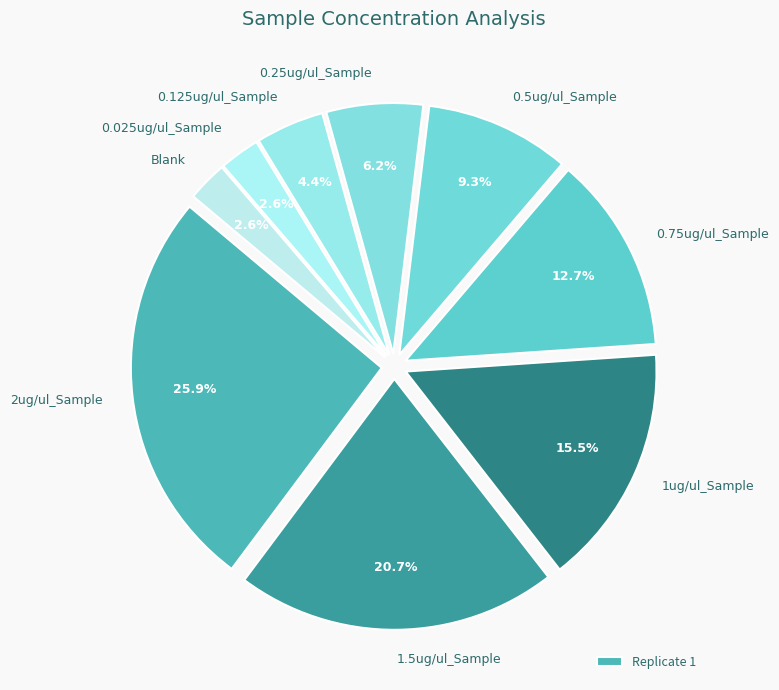

Count the number of slices in the pie.

9